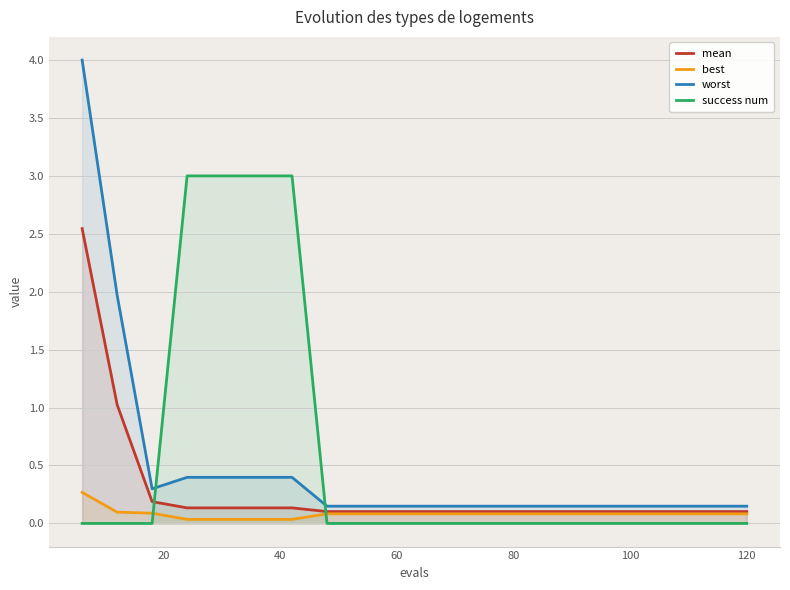

List the series in order of their peak value, highest first.

worst, success num, mean, best